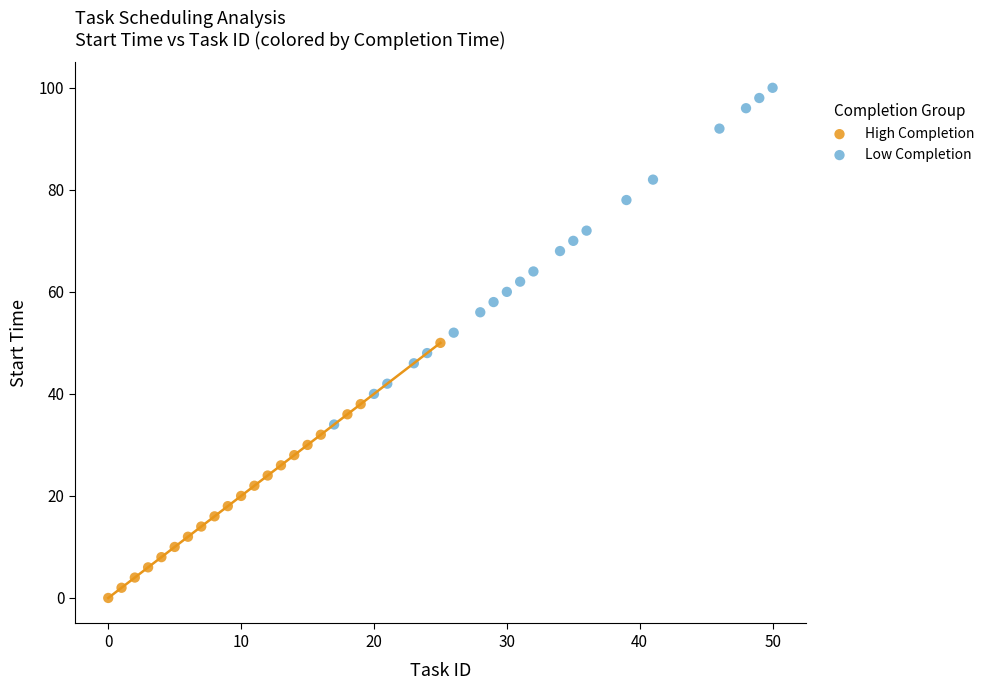

Which series contains the lowest Y value?

High Completion